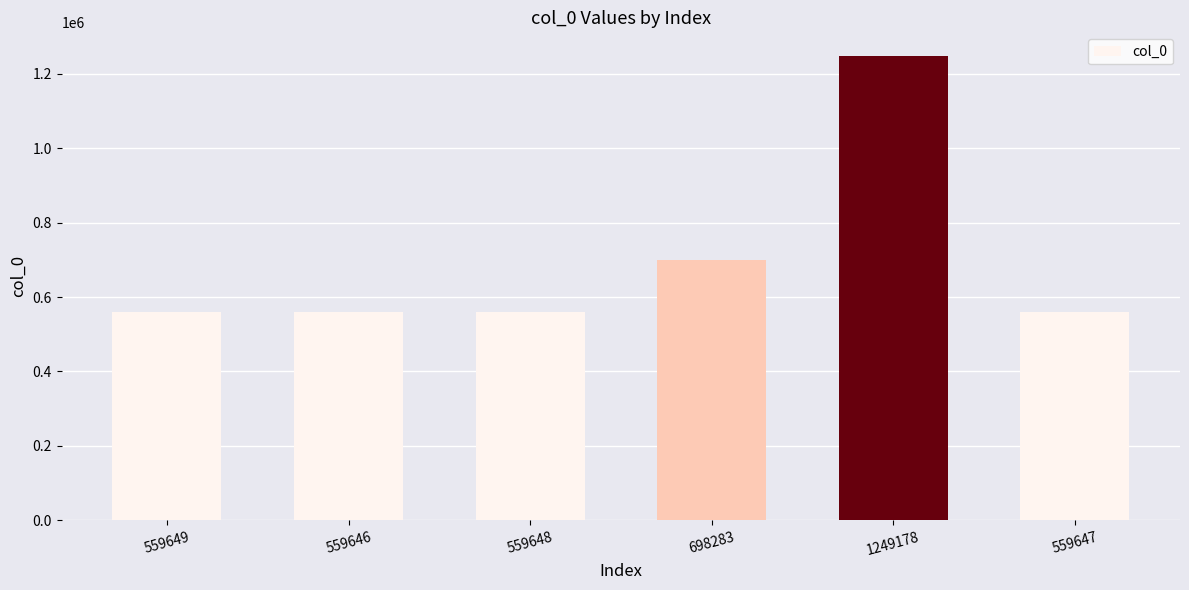

What is the sum of the values at 559646 and 698283?

1257929